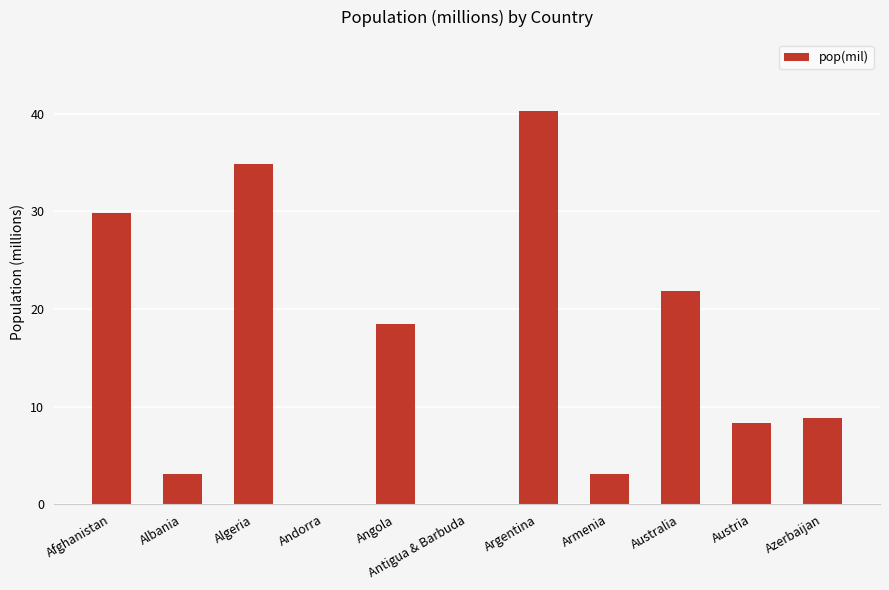

Reading left to right, list all the values displayed in this chart.

Afghanistan=29.8	Albania=3.1	Algeria=34.9	Andorra=0.1	Angola=18.5	Antigua & Barbuda=0.1	Argentina=40.3	Armenia=3.1	Australia=21.9	Austria=8.4	Azerbaijan=8.8